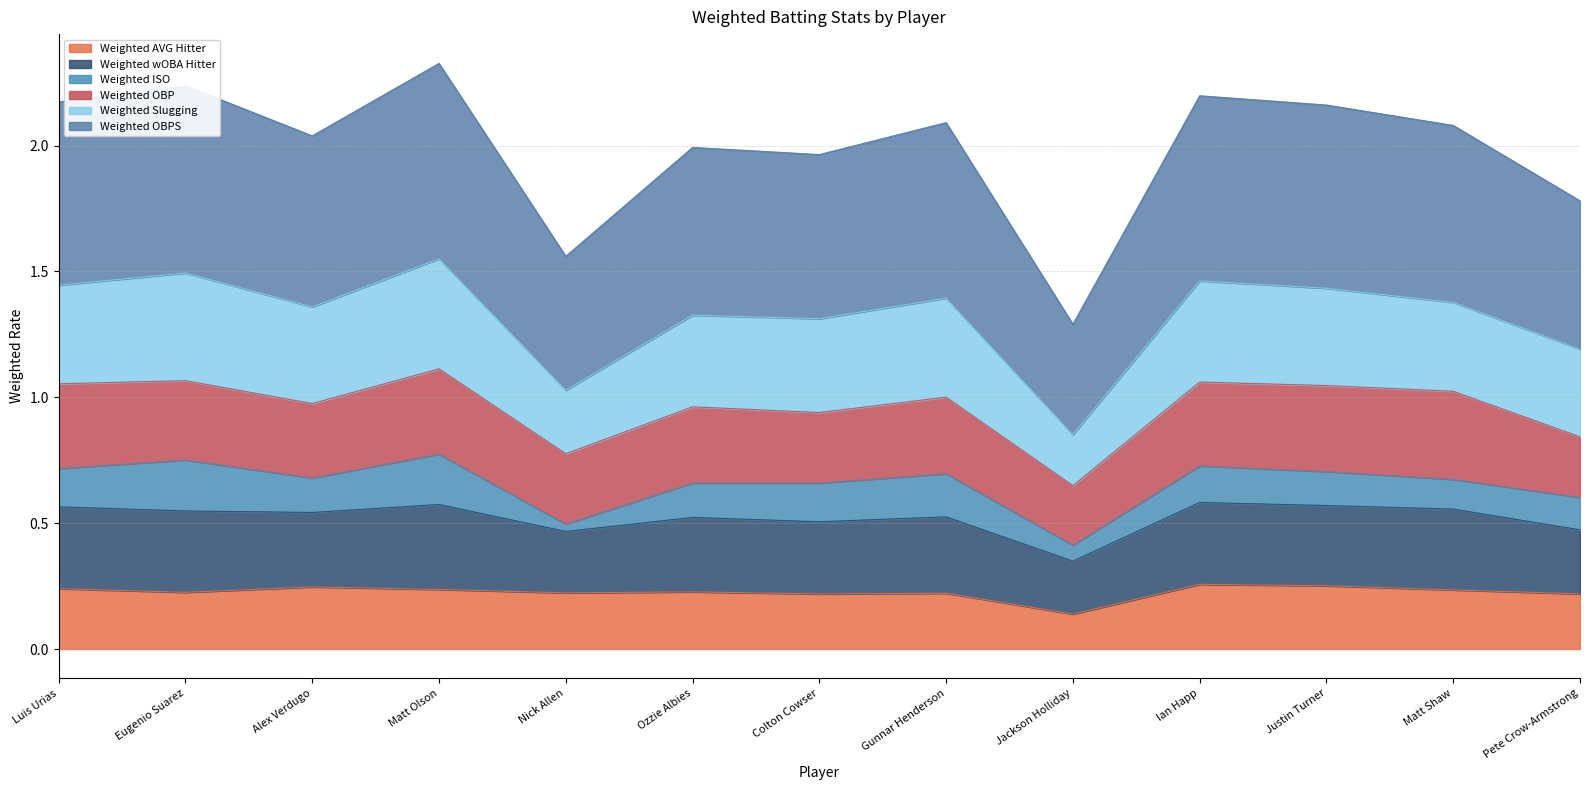

How many lines are shown in the chart?

6